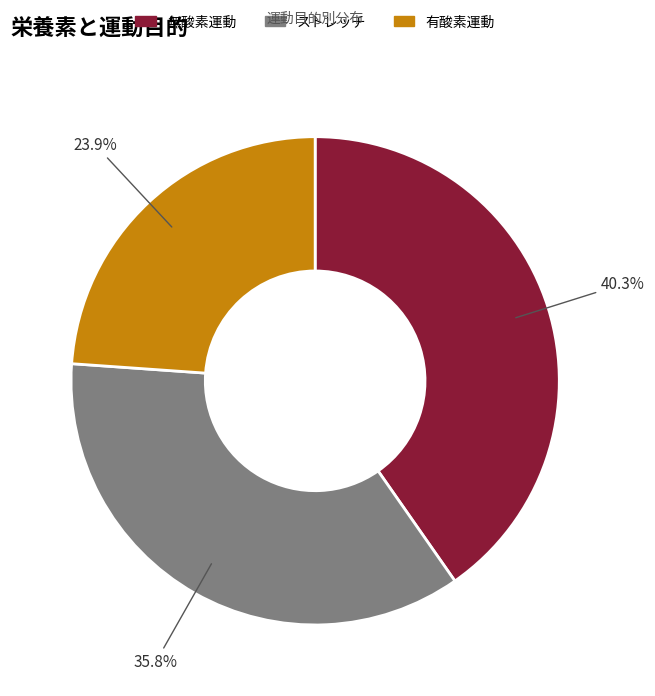

To the nearest percent, what portion does ストレッチ represent?

36%